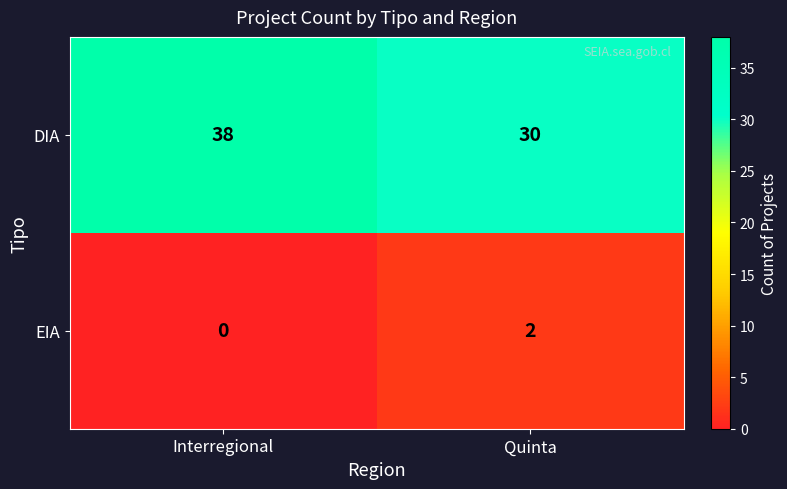

What is the spread (max minus min) of values at Quinta?

28